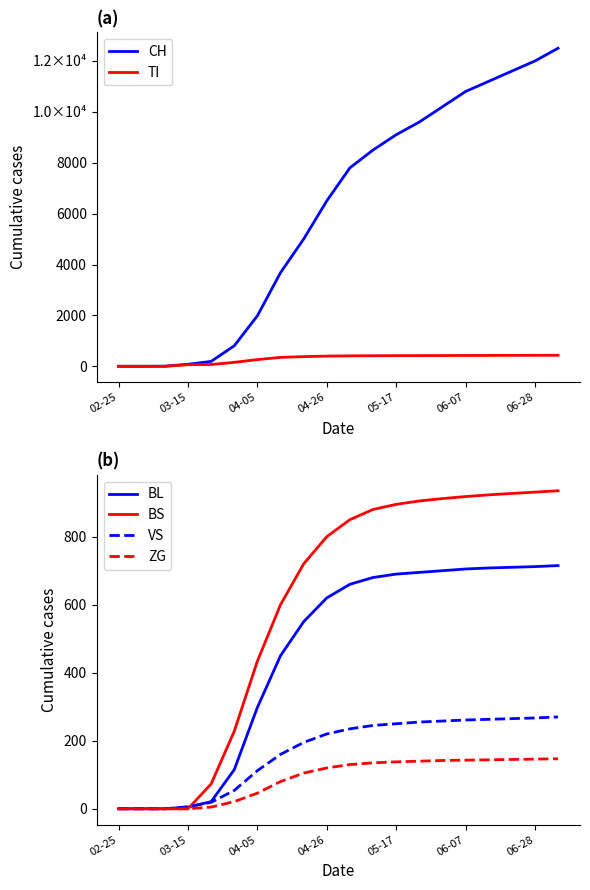

What are all the series names shown in the legend?

CH, TI, BL, BS, VS, ZG